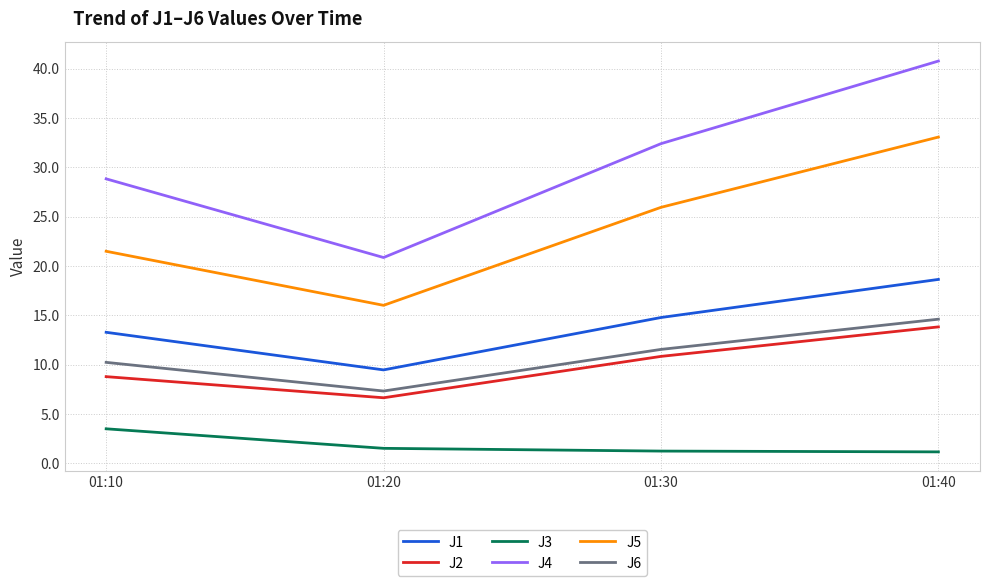

At which category does the chart reach its peak across all series?

01:40